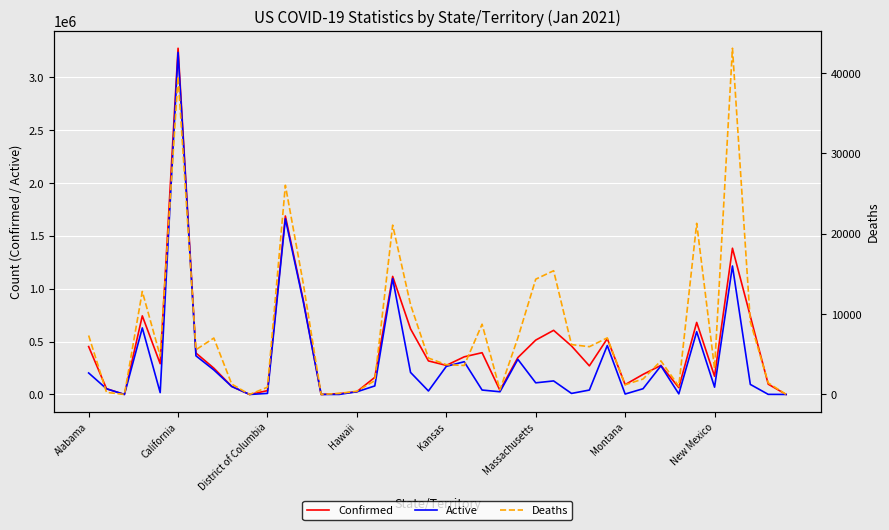

How many values in Confirmed are above zero?

39